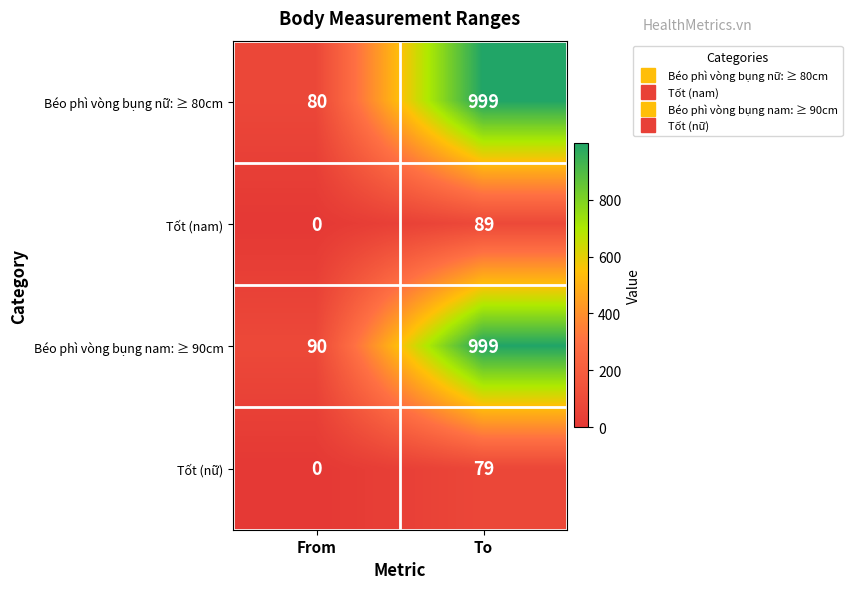

Which series has the widest spread of values?

Béo phì vòng bụng nữ: ≥ 80cm